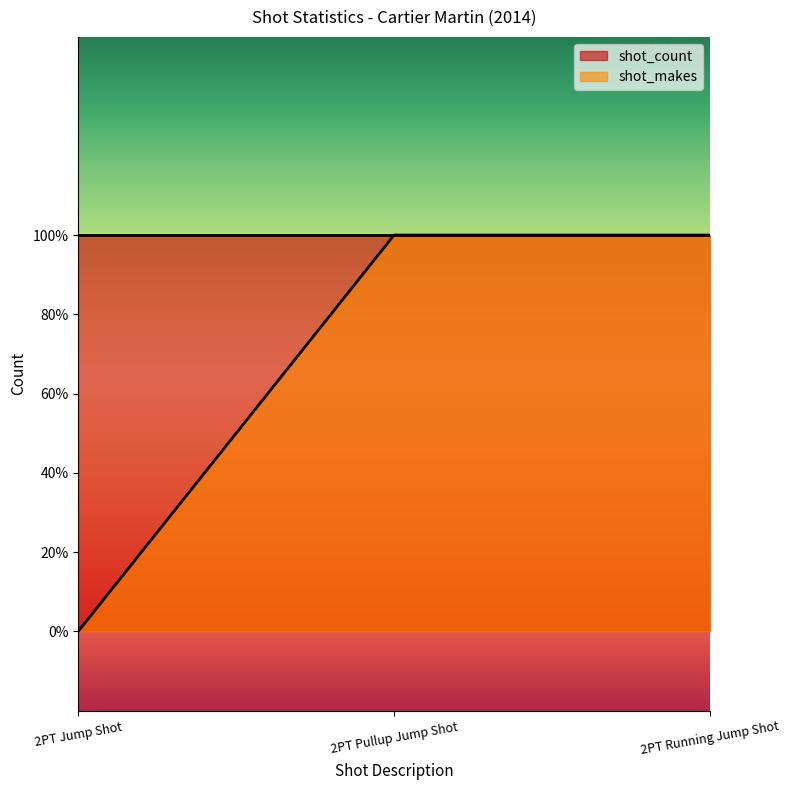

What is the difference between the values at 2PT Pullup Jump Shot and 2PT Jump Shot?

1